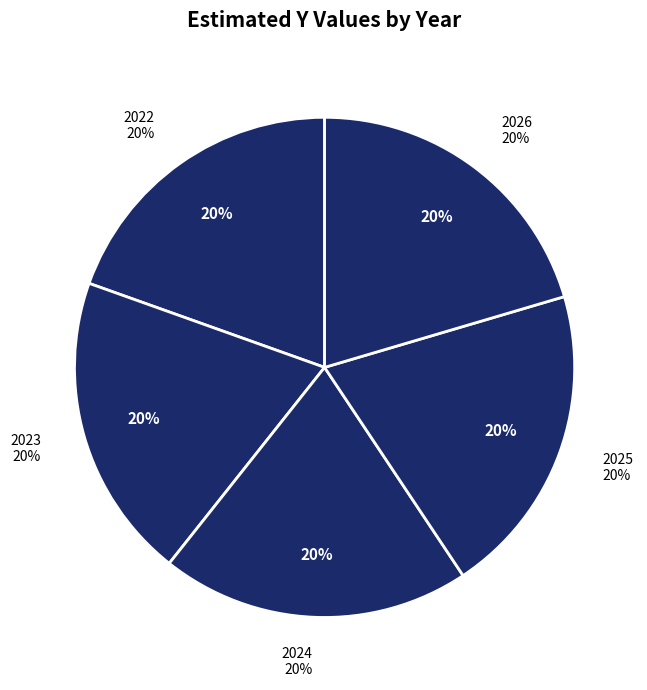

What is the ratio of the value at 2026 to the value at 2025?

1.0